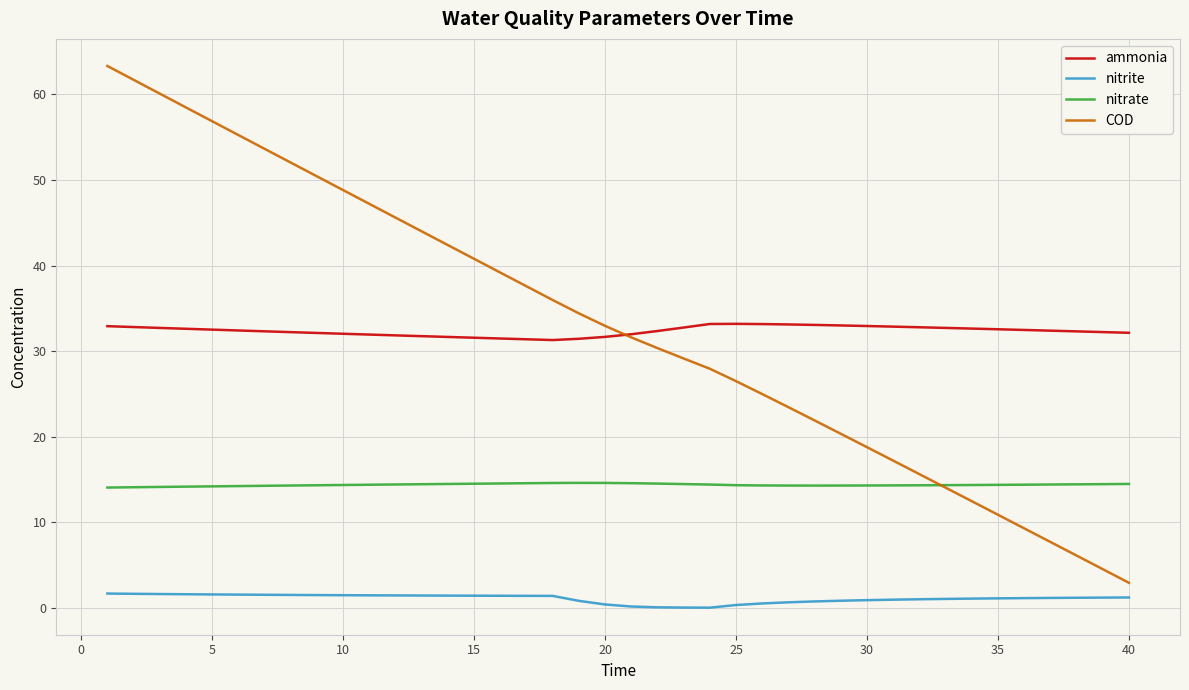

What are all the series names shown in the legend?

ammonia, nitrite, nitrate, COD